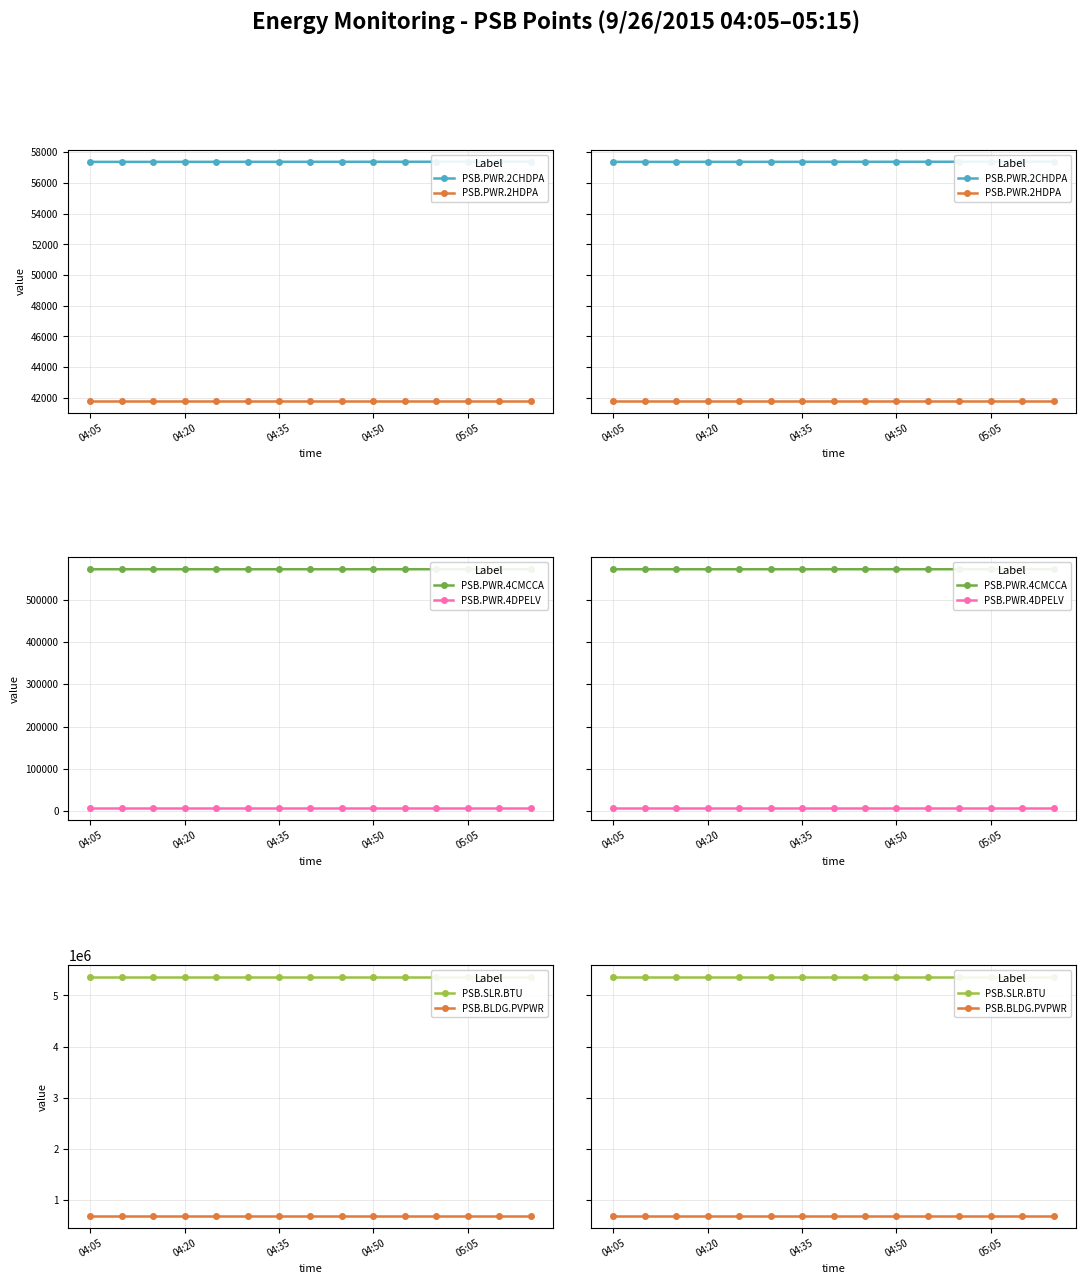

Which series has the largest range (max minus min)?

PSB.PWR.4CMCCA